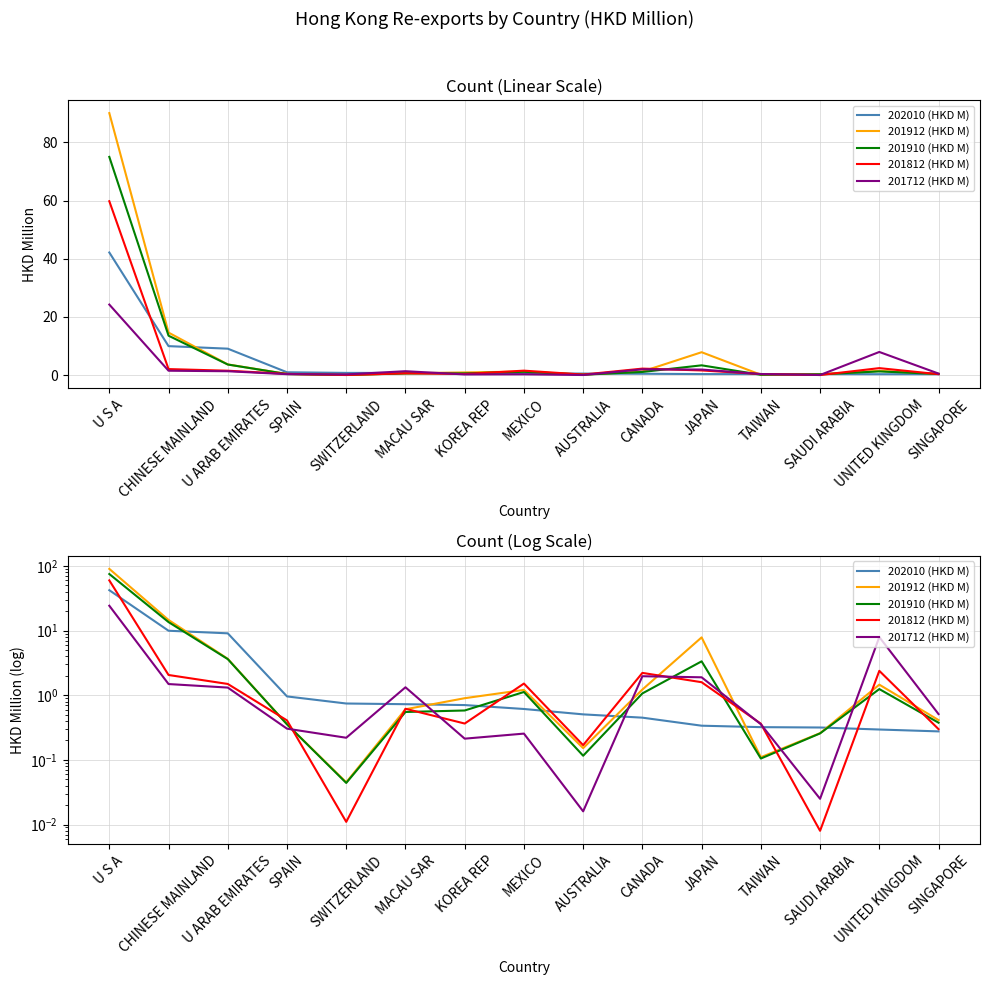

At how many categories does at least one series exceed 73?

1